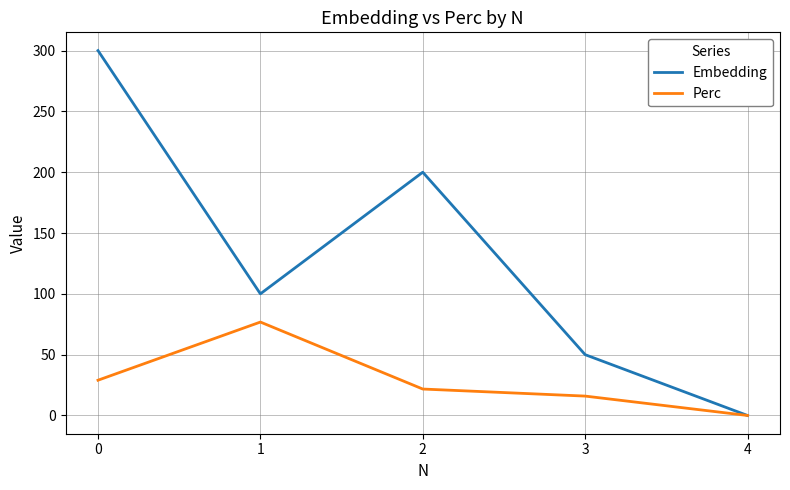

Which series has the largest range (max minus min)?

Embedding